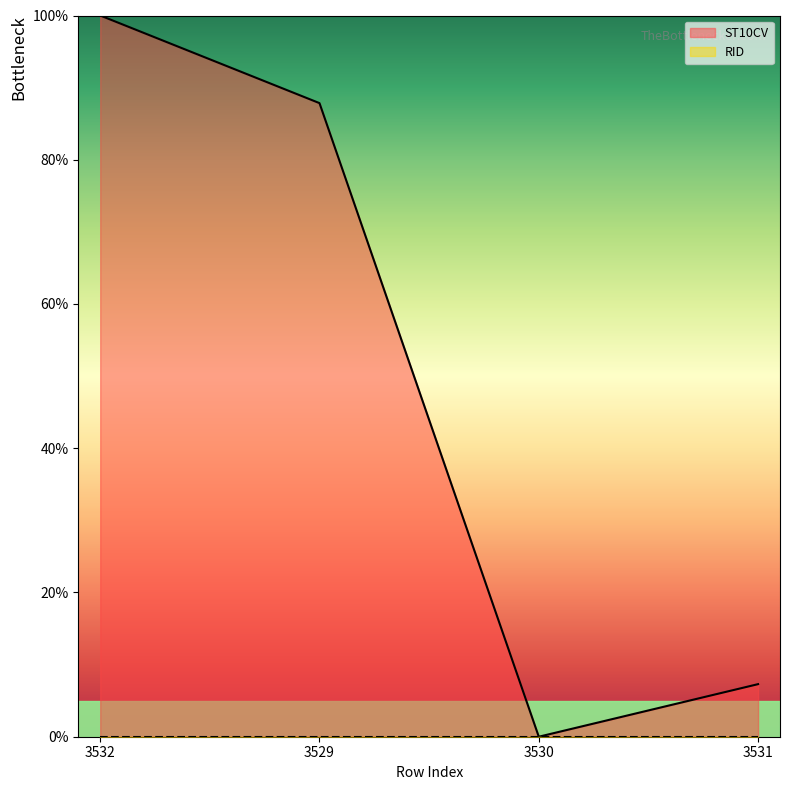

How many lines are shown in the chart?

2